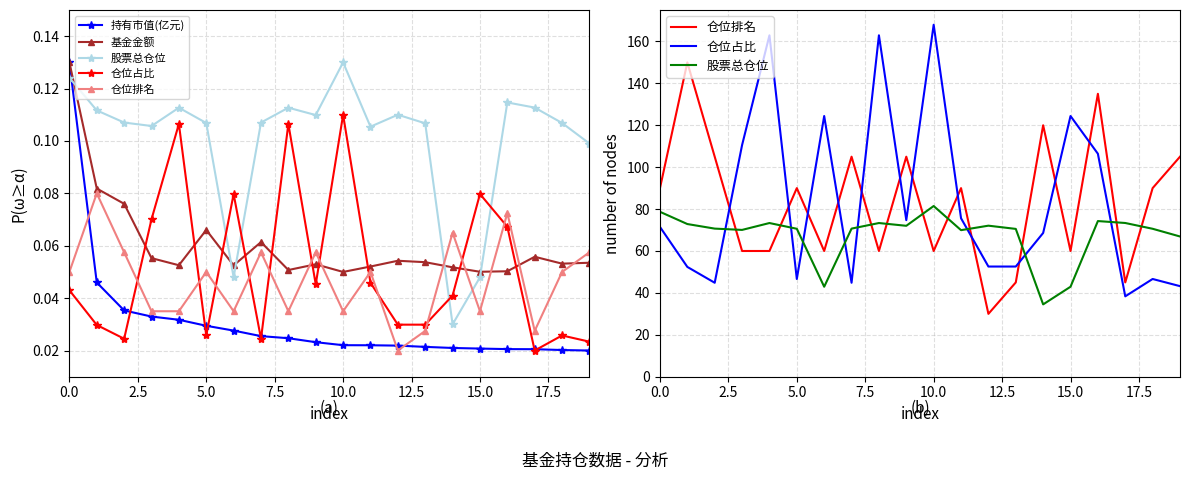

True or false: 持有市值(亿元) has more than 2 points higher than both neighbors.

False